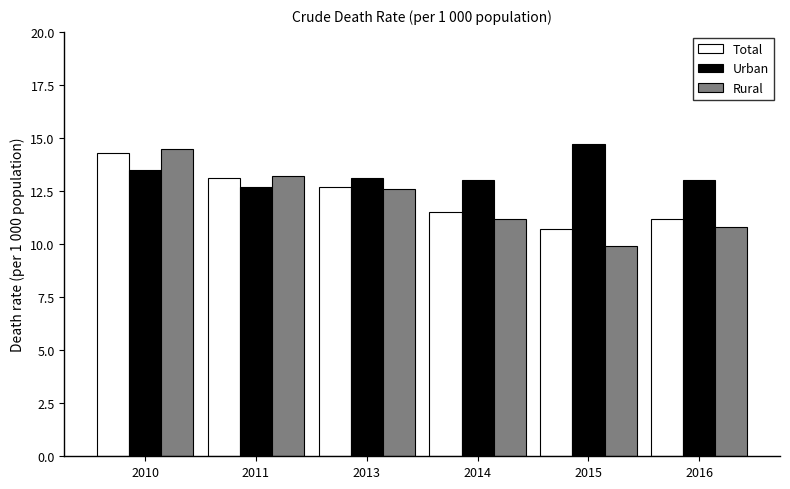

Where does the Total series first go above 12?

2010